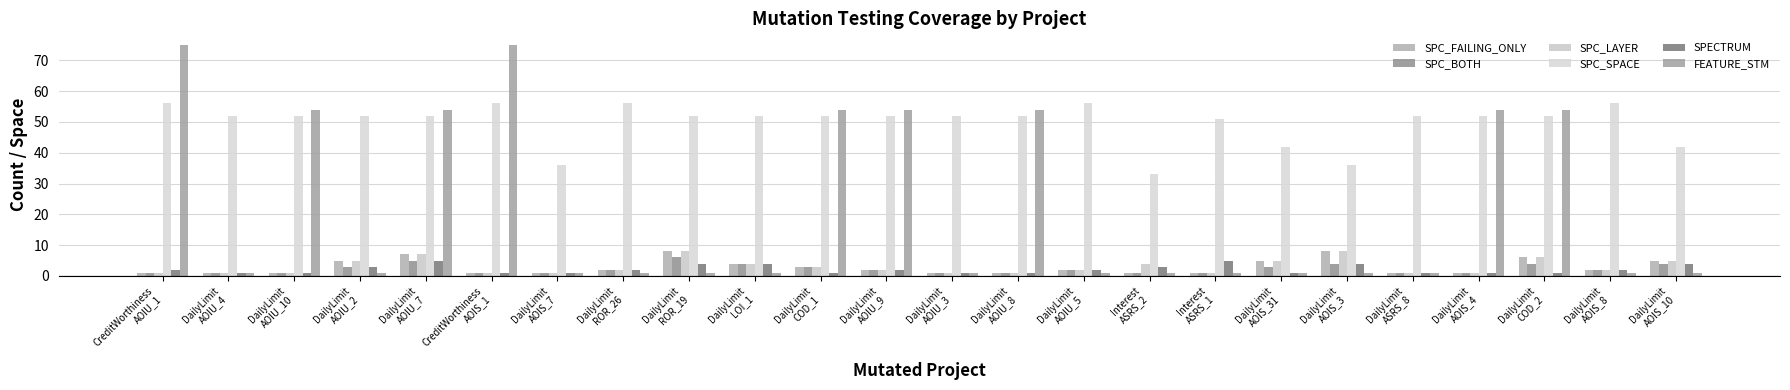

Reading left to right, extract all data points from this chart.

SPC_FAILING_ONLY: 1	1	1	5	7	1	1	2	8	4	3	2	1	1	2	1	1	5	8	1	1	6	2	5
SPC_BOTH: 1	1	1	3	5	1	1	2	6	4	3	2	1	1	2	1	1	3	4	1	1	4	2	4
SPC_LAYER: 1	1	1	5	7	1	1	2	8	4	3	2	1	1	2	4	1	5	8	1	1	6	2	5
SPC_SPACE: 56	52	52	52	52	56	36	56	52	52	52	52	52	52	56	33	51	42	36	52	52	52	56	42
SPECTRUM: 2	1	1	3	5	1	1	2	4	4	1	2	1	1	2	3	5	1	4	1	1	1	2	4
FEATURE_STM: 75	1	54	1	54	75	1	1	1	1	54	54	1	54	1	1	1	1	1	1	54	54	1	1